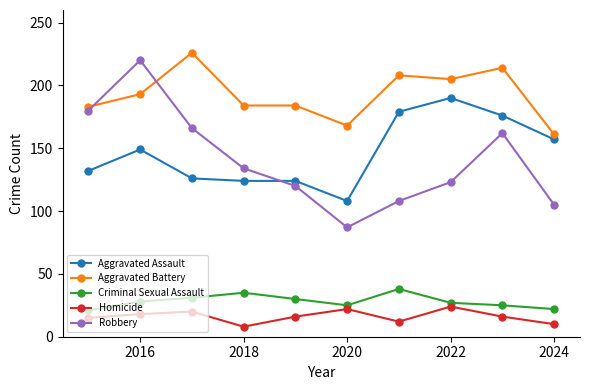

Which series has the widest spread of values?

Robbery